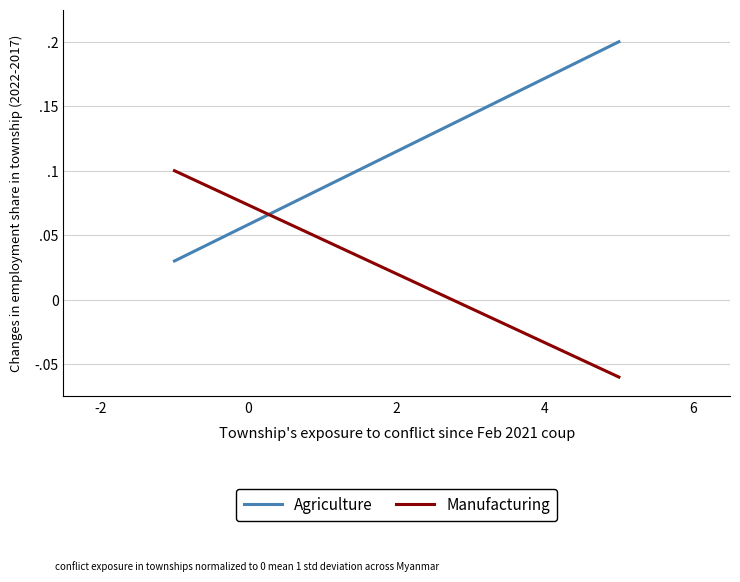

Reading left to right, extract all data points from this chart.

Agriculture: 0.0	0.2
Manufacturing: 0.1	-0.1